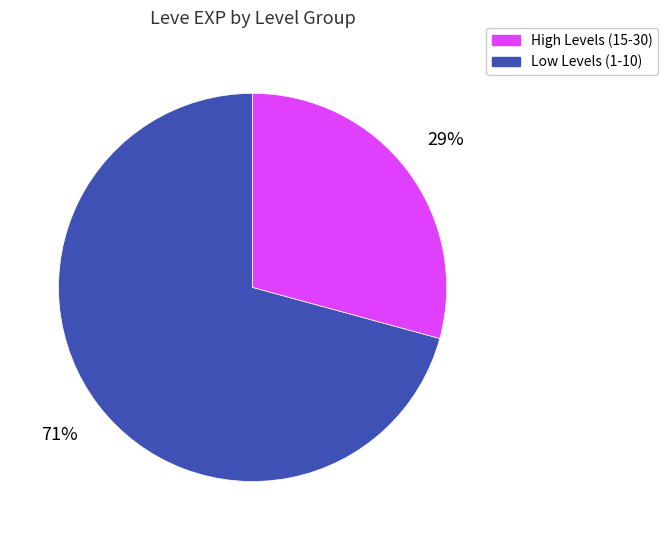

Is there any slice that represents more than half of the pie?

Yes